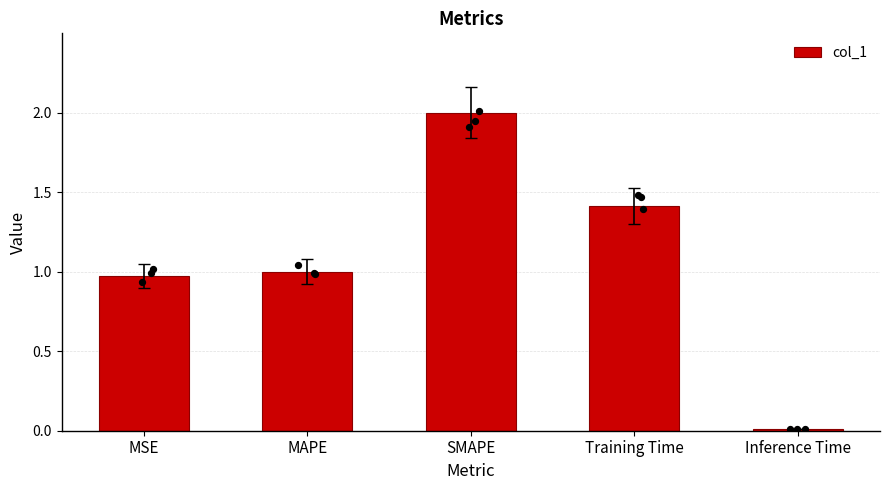

Approximately how many times larger is the value at MSE compared to Training Time?

0.7